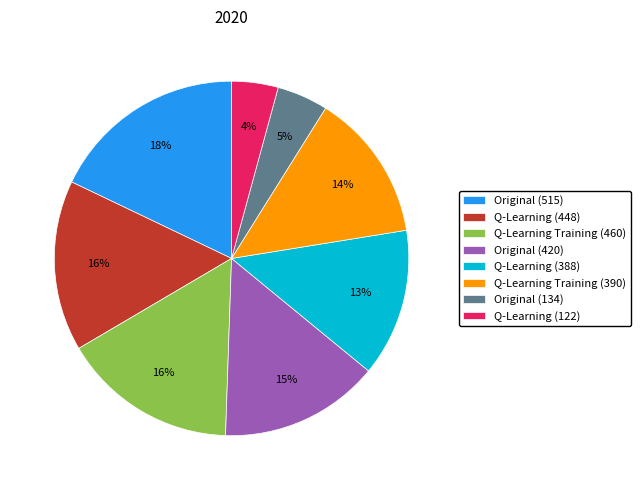

Is the sum of Q-Learning Training (460) and Q-Learning (122) greater than half?

No